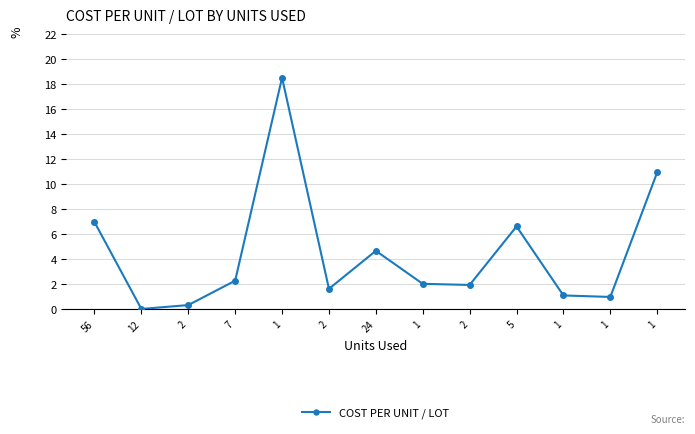

List the labels in order of value, largest first.

1, 1, 56, 5, 24, 7, 1, 2, 2, 1, 1, 2, 12